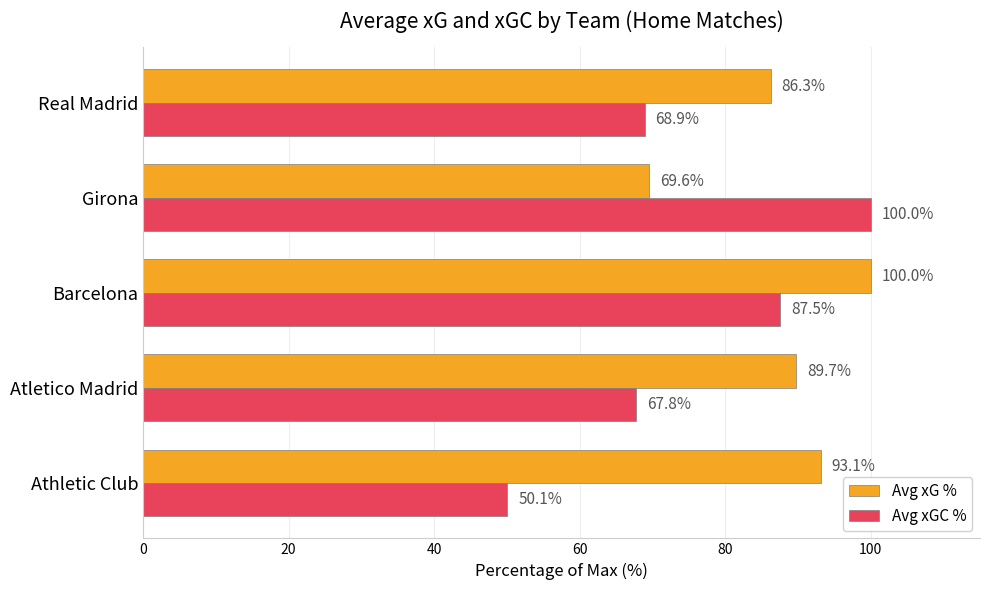

What is the sum of all Avg xG % values?

438.7